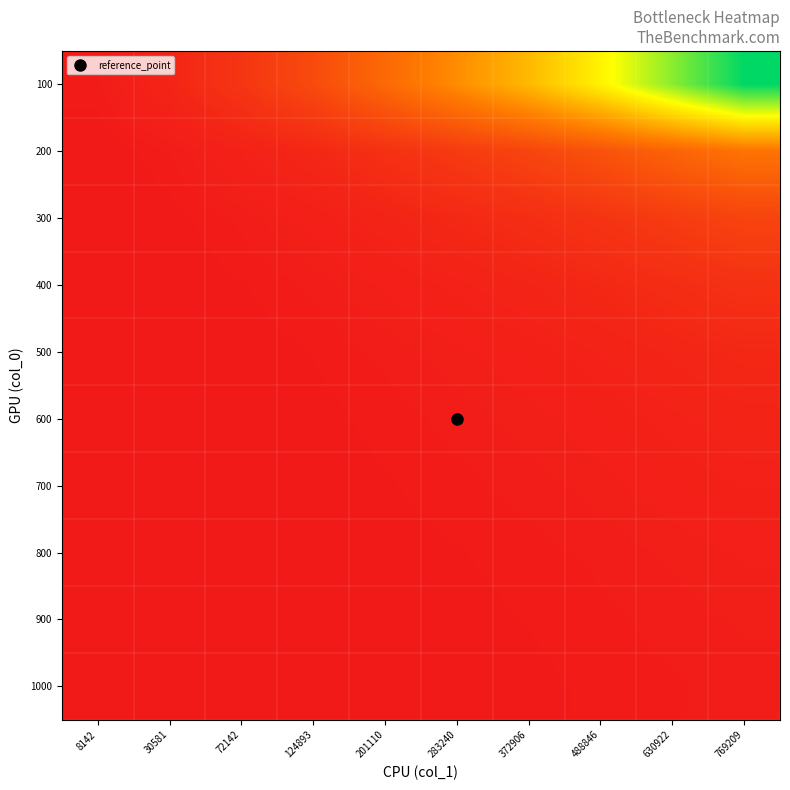

Which category has the highest value across all series?

769209